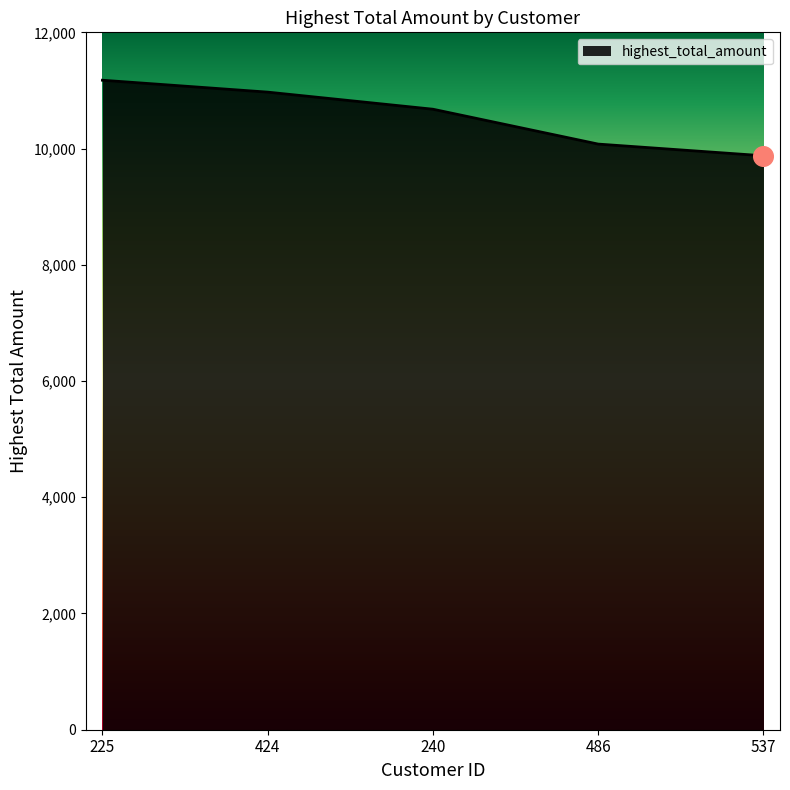

Approximately how many times larger is the value at 424 compared to 486?

1.1